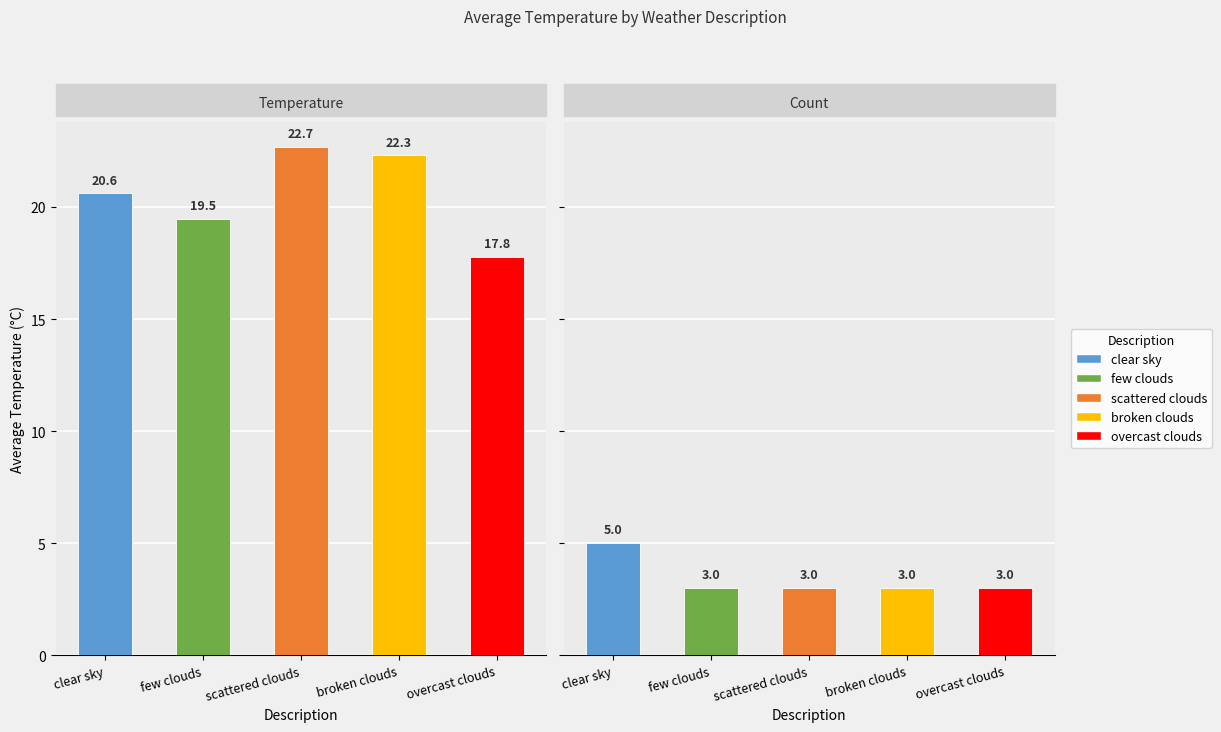

Which has a higher value, scattered clouds or clear sky?

scattered clouds